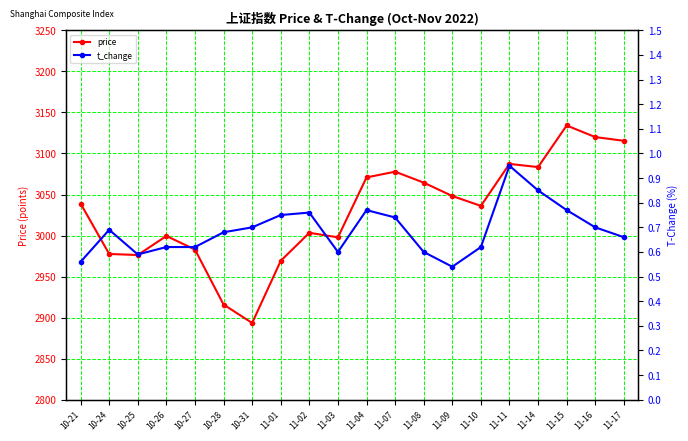

What position from the left is 11-07?

12